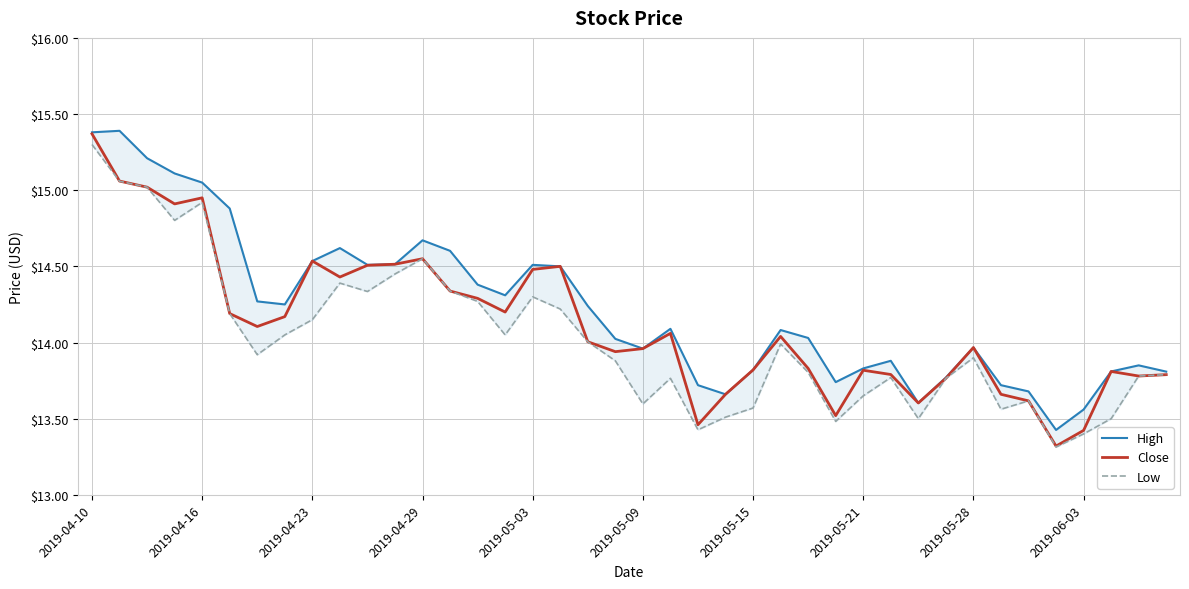

Rank the series by their average value, from lowest to highest.

Low, Close, High